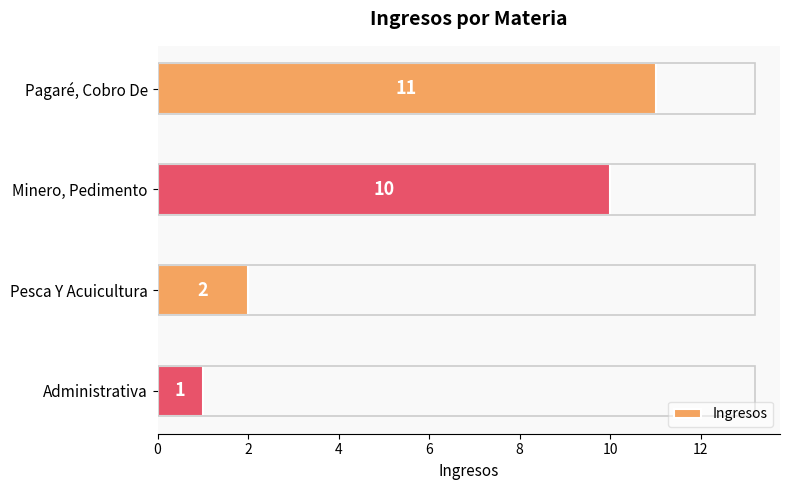

Which category has the lowest value across all series?

Administrativa